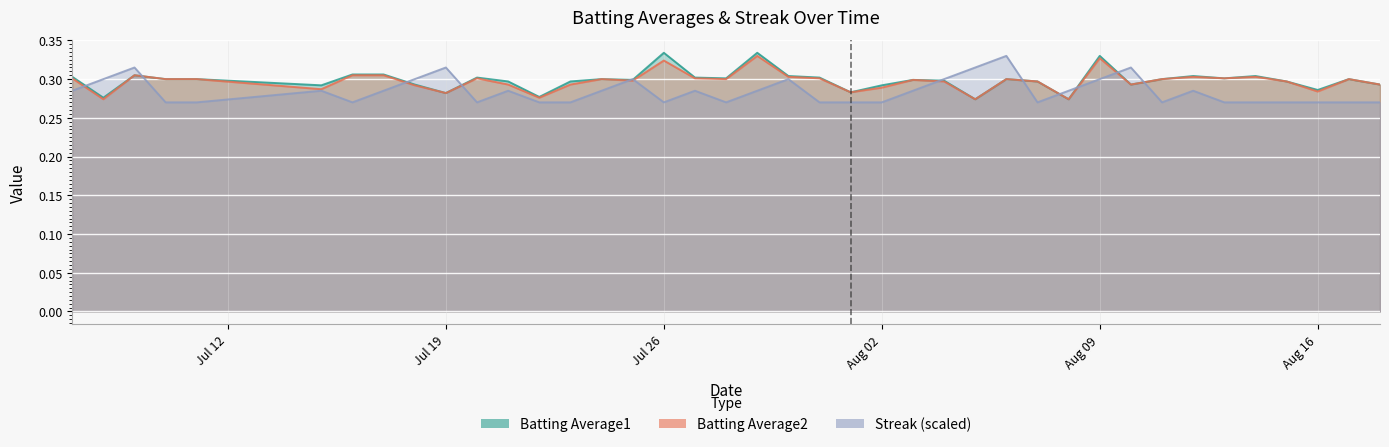

True or false: Batting Average2 has a value of 0.2 at Aug 09.

False